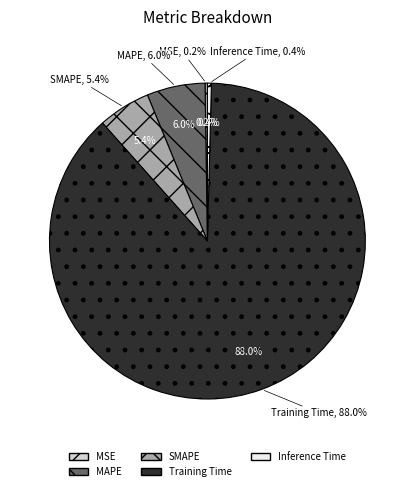

Rank the categories by value from lowest to highest.

MSE, Inference Time, SMAPE, MAPE, Training Time